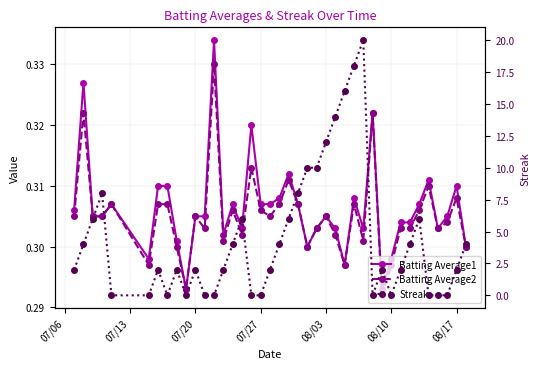

What is the value of the Batting Average2 point at the 39th from the left?

0.3